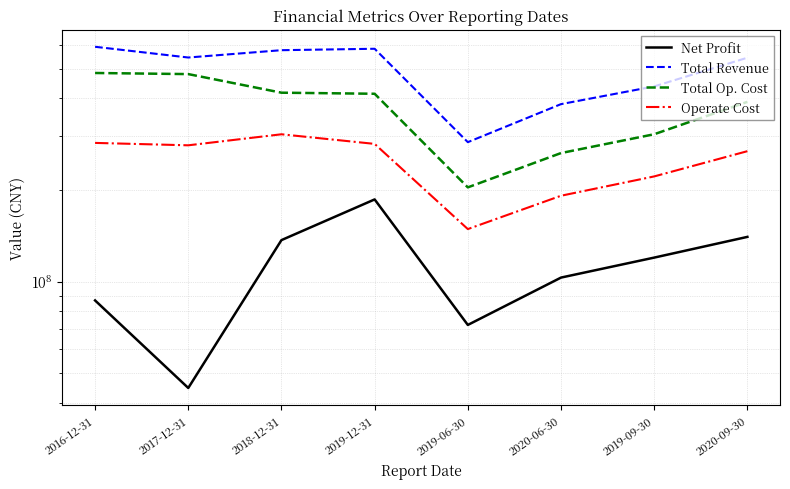

The Operate Cost series shows 467678432.9 at 2017-12-31. True or false?

False